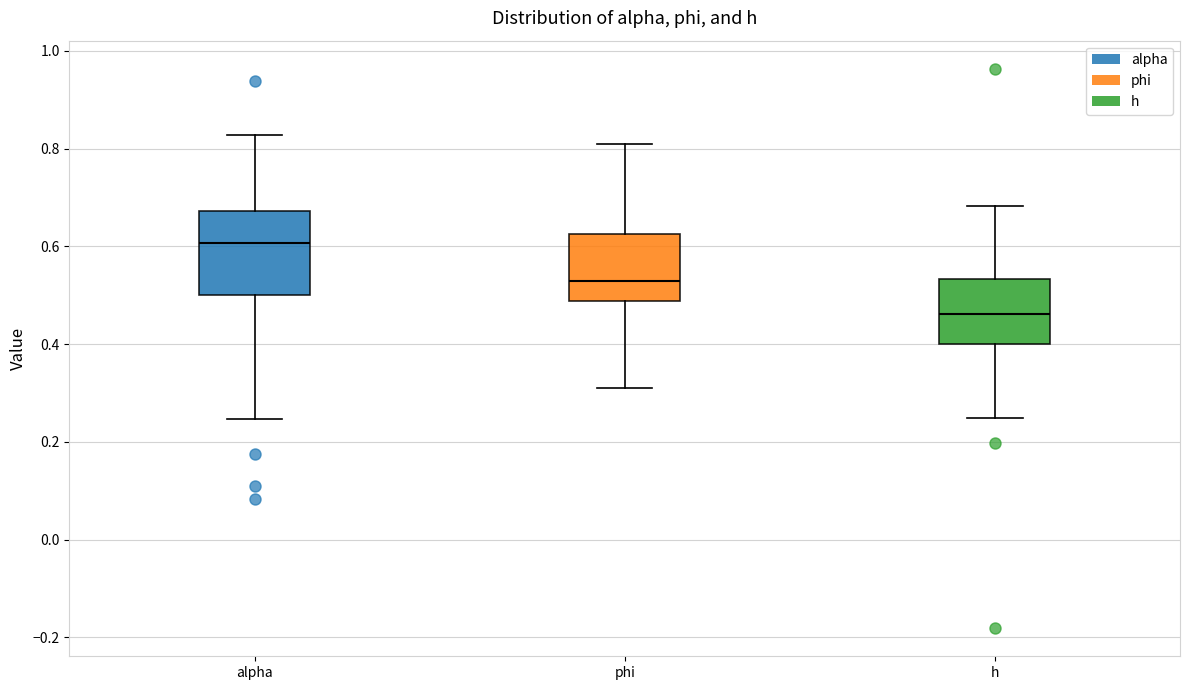

Reading left to right, read every box against the y-axis: the position of its median line, the range the box covers, and the ends of its whiskers. The values are not printed on the chart, so give them approximately, as read against the axis.

alpha: median 0.60, box 0.50 to 0.68, whiskers 0.24 to 0.82
phi: median 0.52, box 0.48 to 0.62, whiskers 0.30 to 0.82
h: median 0.46, box 0.40 to 0.54, whiskers 0.24 to 0.68